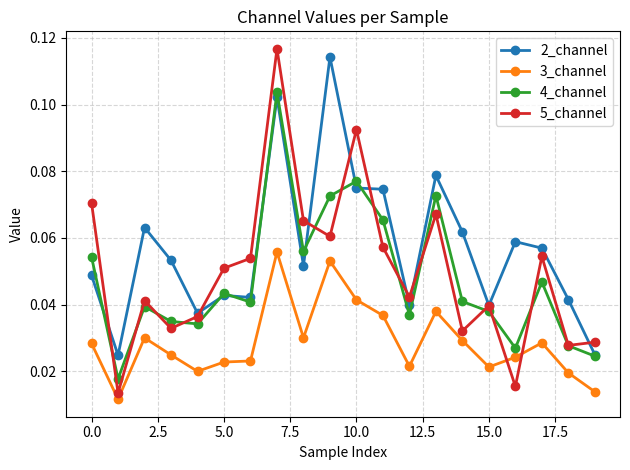

List the series in order of their peak value, highest first.

5_channel, 2_channel, 4_channel, 3_channel